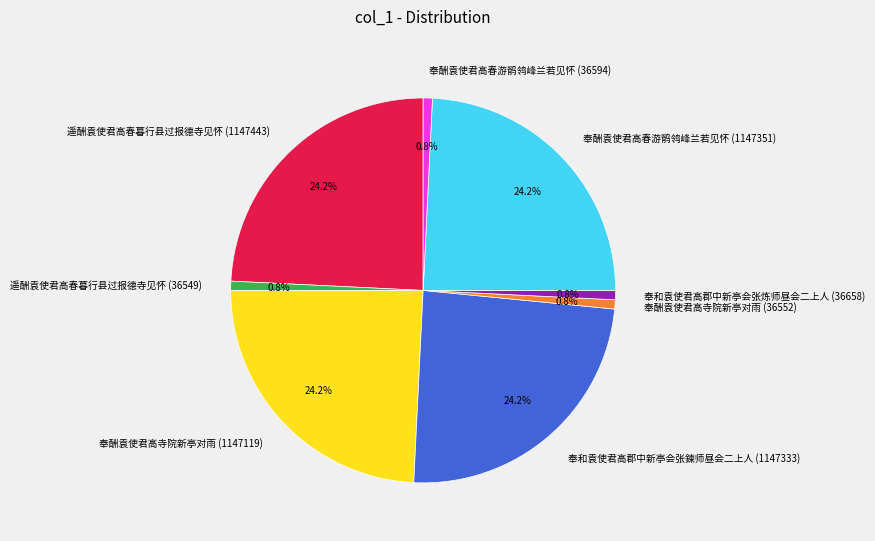

To the nearest percent, what portion does 遥酬袁使君高春暮行县过报德寺见怀 (1147443) represent?

24%